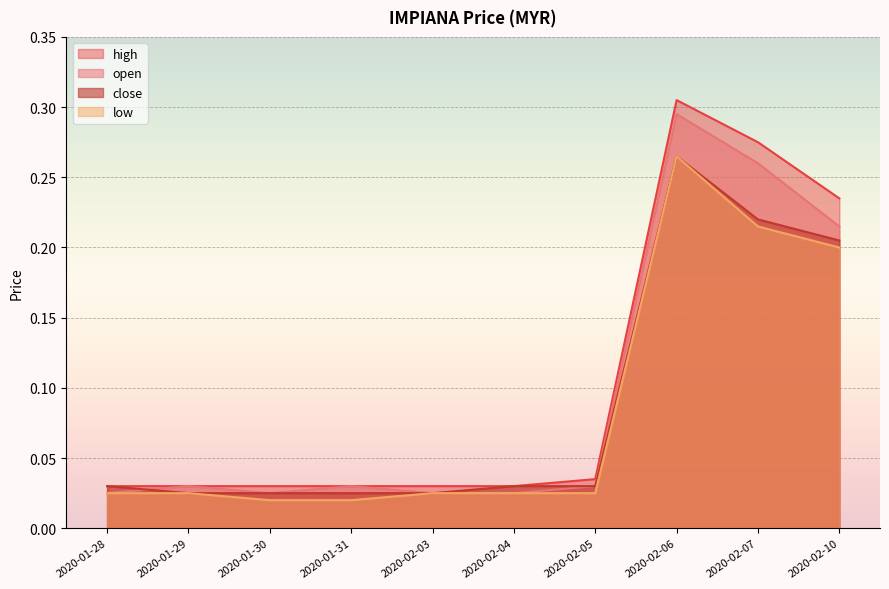

Rank the series by their average value, from lowest to highest.

low, close, open, high